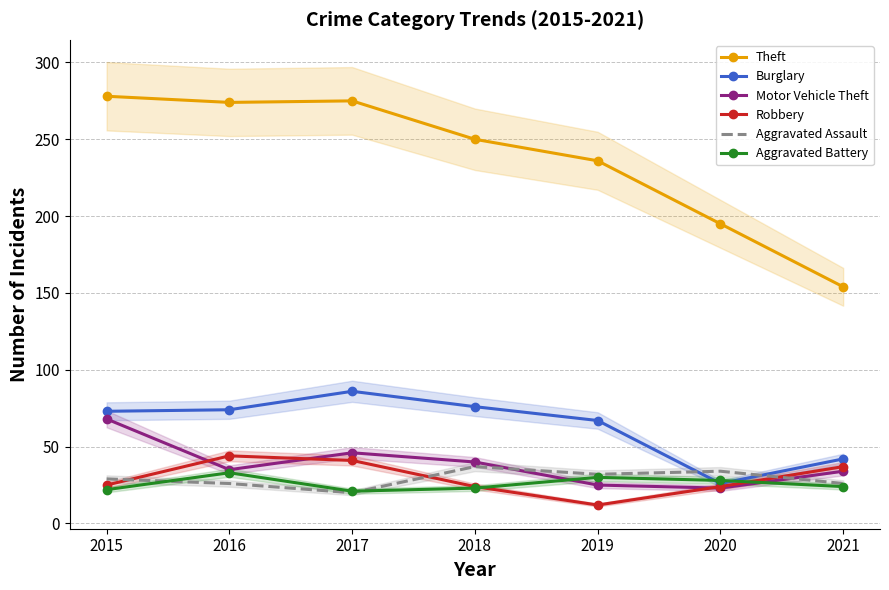

Reading left to right, extract all data points from this chart.

Theft: 2015=278	2016=274	2017=275	2018=250	2019=236	2020=195	2021=154
Burglary: 2015=73	2016=74	2017=86	2018=76	2019=67	2020=26	2021=42
Motor Vehicle Theft: 2015=68	2016=35	2017=46	2018=40	2019=25	2020=23	2021=34
Robbery: 2015=25	2016=44	2017=41	2018=24	2019=12	2020=24	2021=37
Aggravated Assault: 2015=29	2016=26	2017=20	2018=37	2019=32	2020=34	2021=26
Aggravated Battery: 2015=22	2016=33	2017=21	2018=23	2019=30	2020=28	2021=24